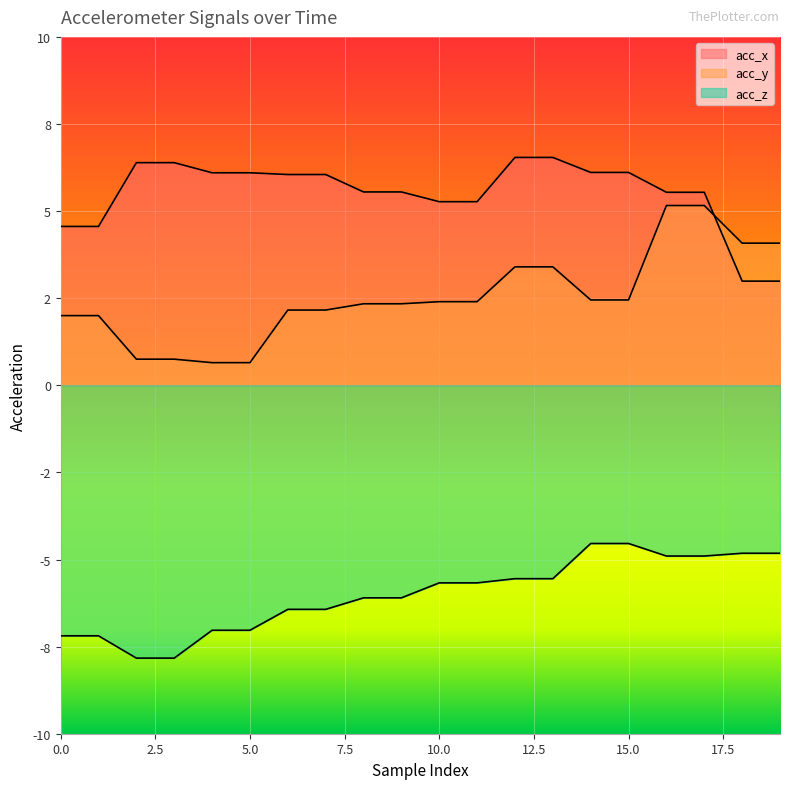

The acc_z series shows -3.7 at 0. True or false?

False